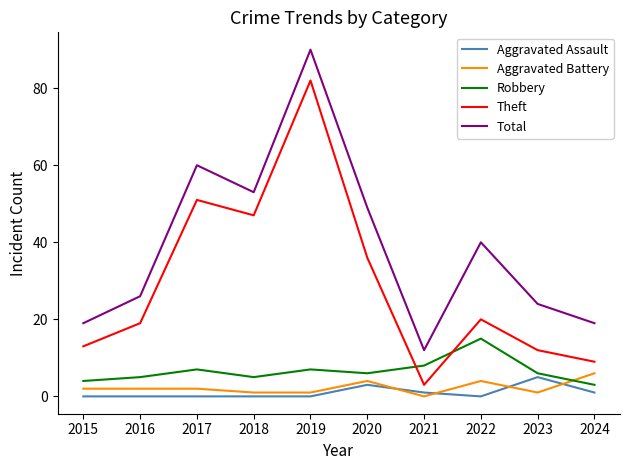

Which category has the highest value in the Theft series?

2019